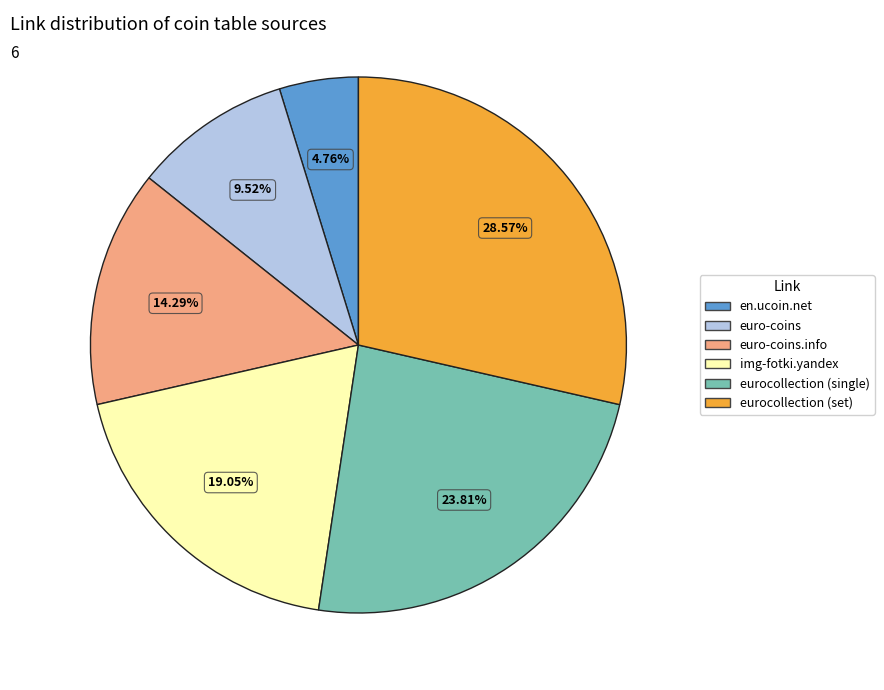

Is the sum of eurocollection (single) and euro-coins greater than half?

No